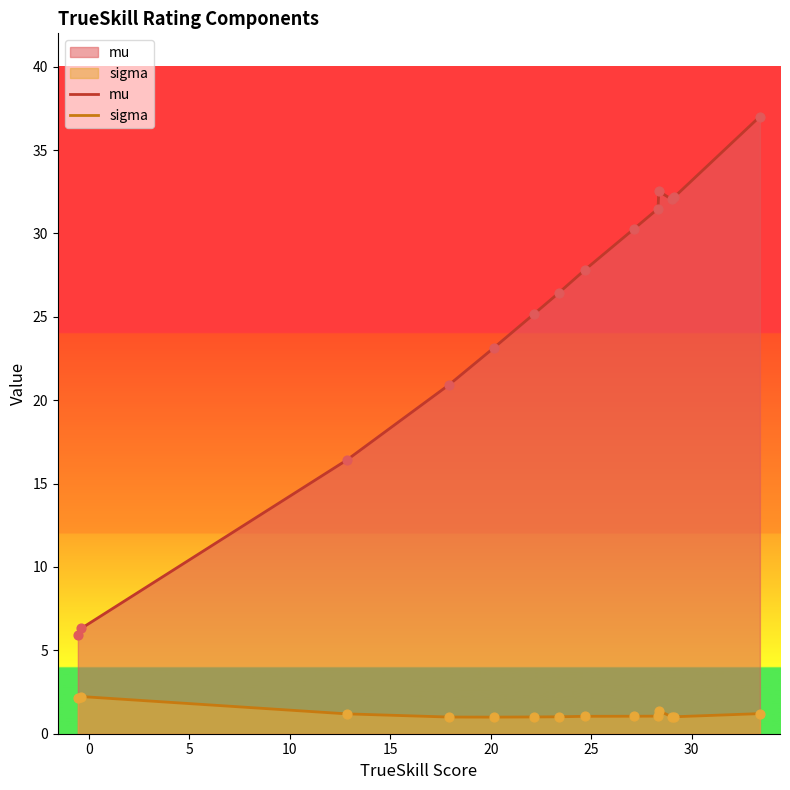

What are all the series names shown in the legend?

mu, sigma